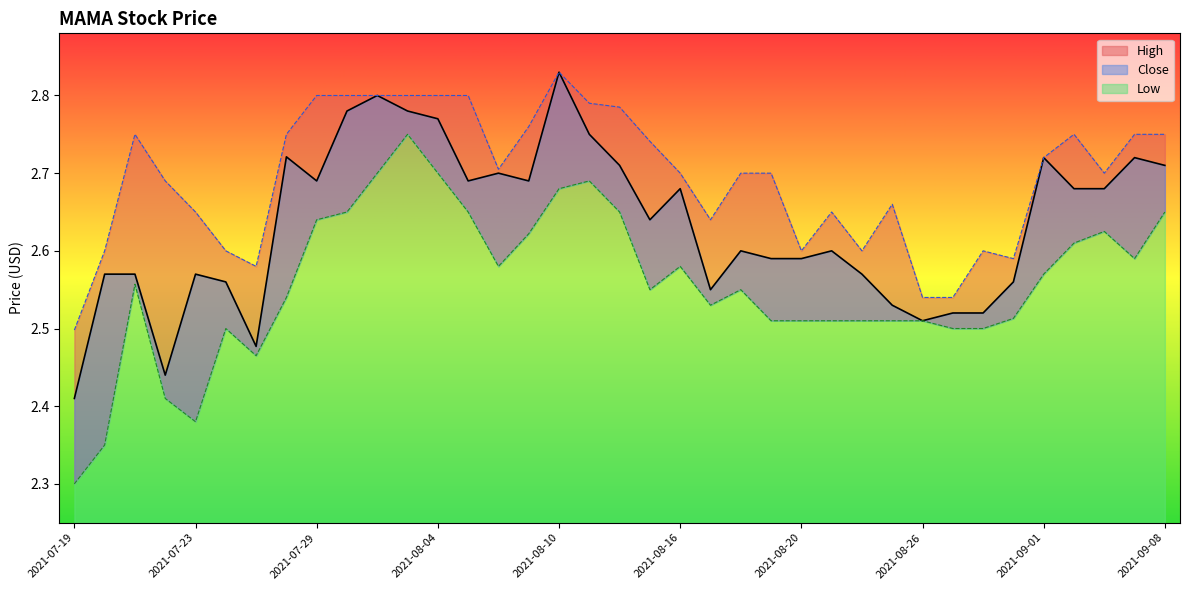

At which category does the chart reach its minimum across all series?

2021-07-19